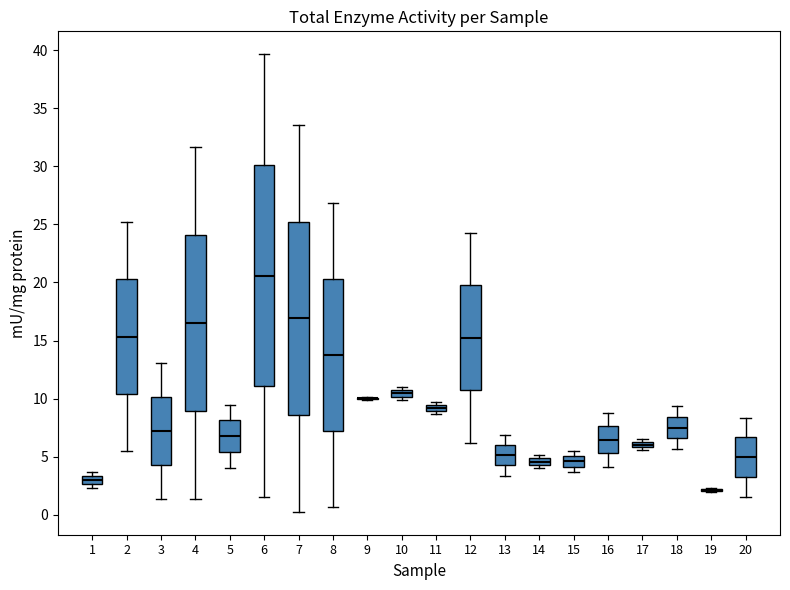

Which box is the tallest, from its lower edge to its upper edge?

6